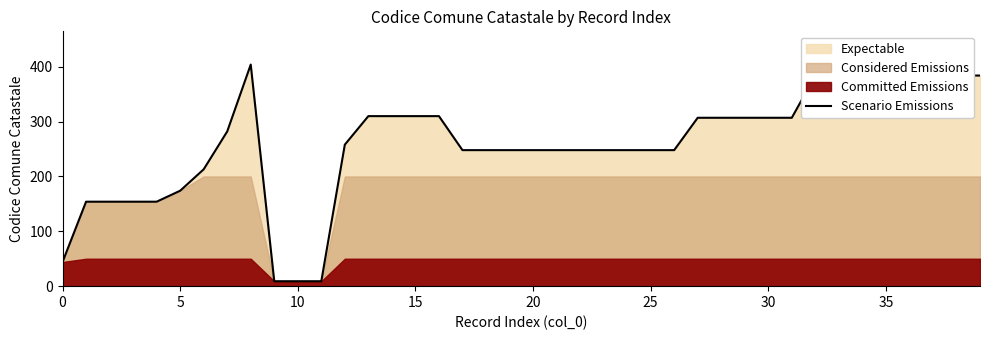

Which has a higher value, 18 or 30?

30